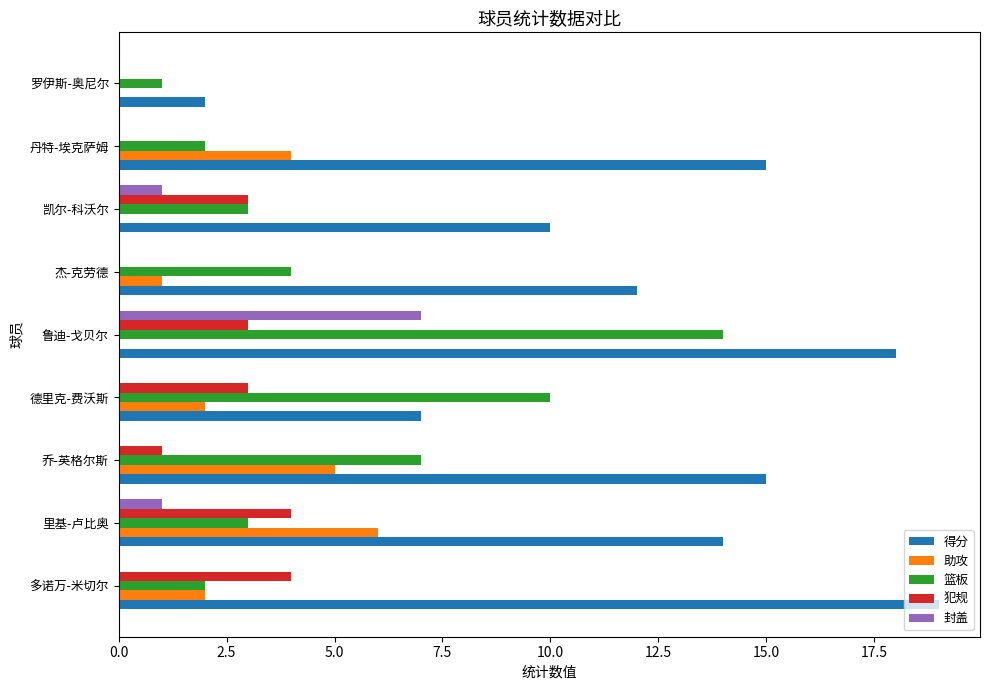

Is it true that 助攻 equals -2 at 鲁迪-戈贝尔?

False